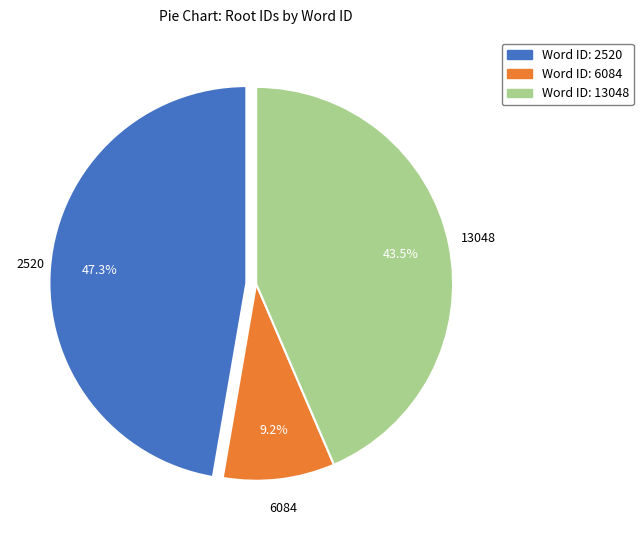

Rank the categories by value from lowest to highest.

Word ID: 6084, Word ID: 13048, Word ID: 2520